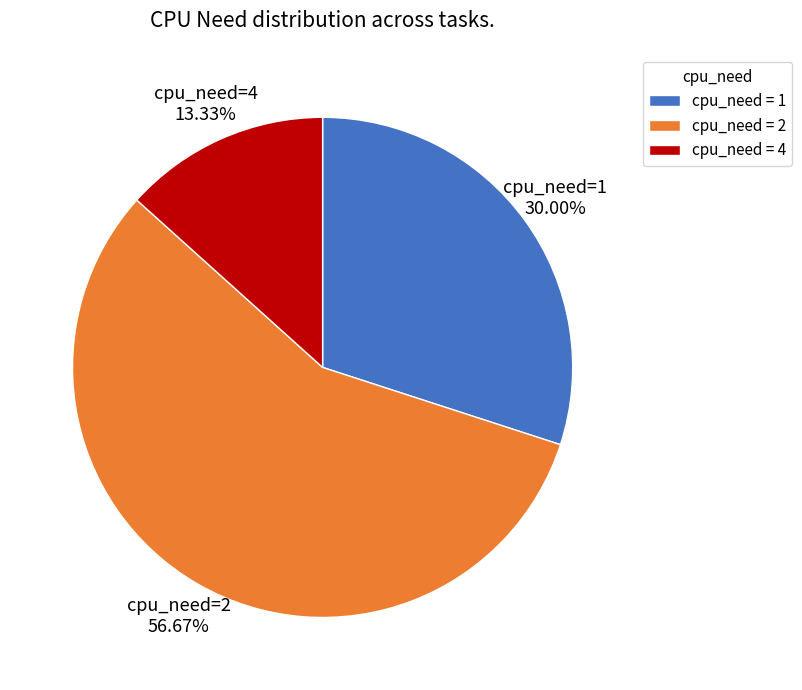

What is the largest slice in the pie chart?

cpu_need = 2